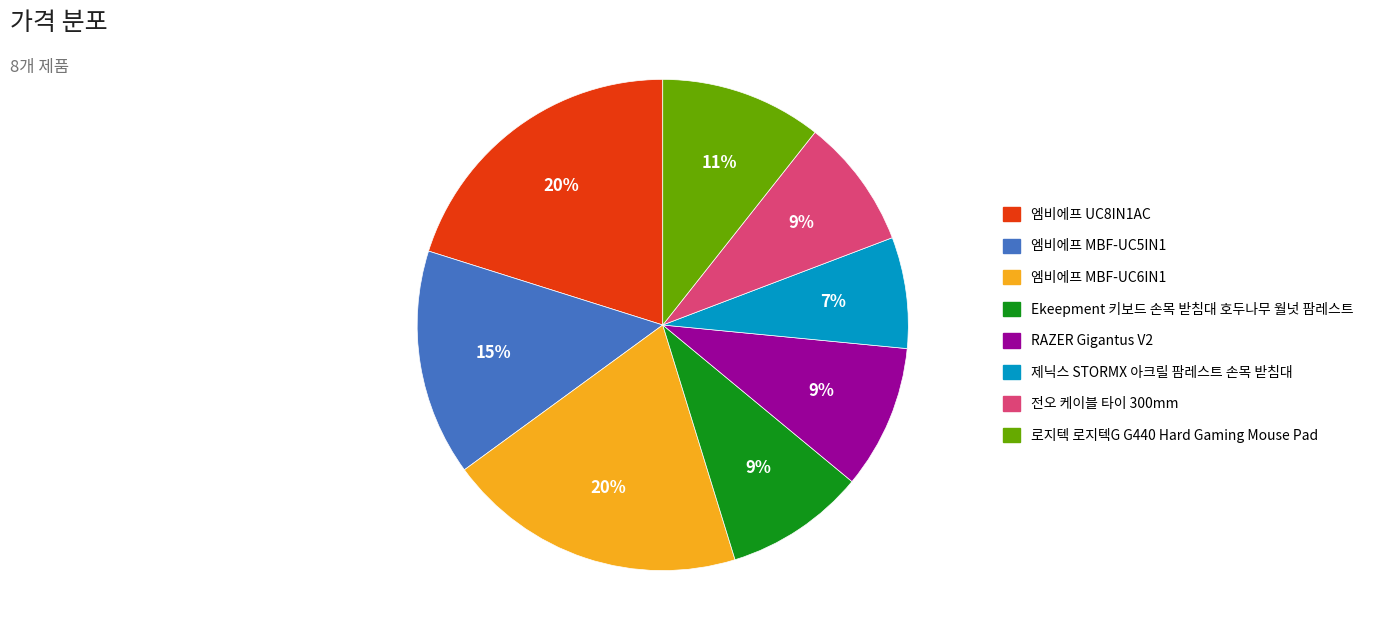

To the nearest percent, what is the combined percentage of 엠비에프 UC8IN1AC and 엠비에프 MBF-UC5IN1?

35%